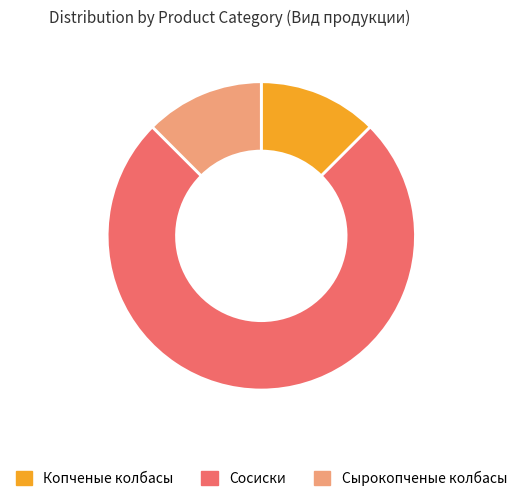

How many segments does this pie chart have?

3